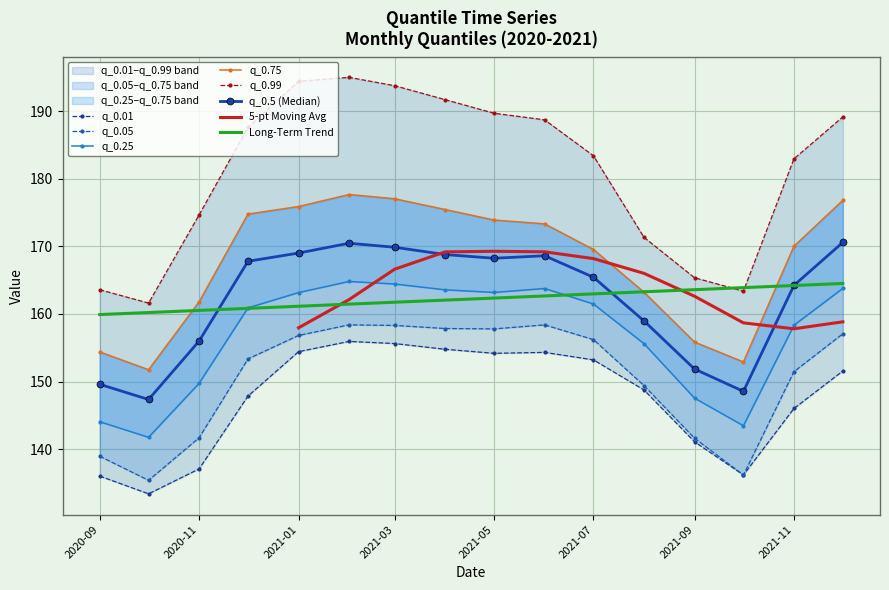

Rank the series by their maximum value, from lowest to highest.

q_0.01, q_0.05, q_0.25, q_0.5, q_0.75, q_0.99